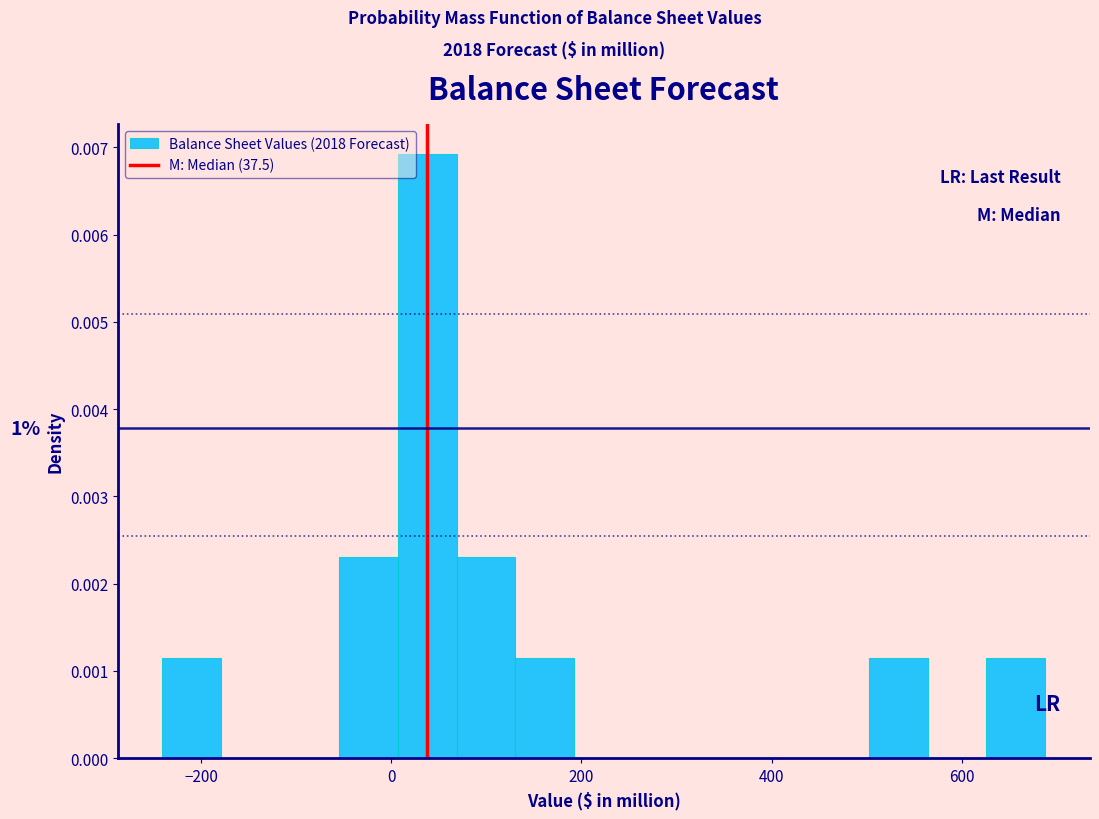

Around what value on the x-axis is the tallest bar? Give the approximate position of its centre, as read against the axis.

40